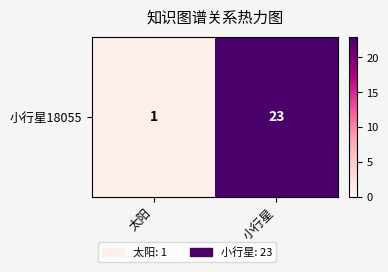

What is the change in value from 太阳 to 小行星?

+22